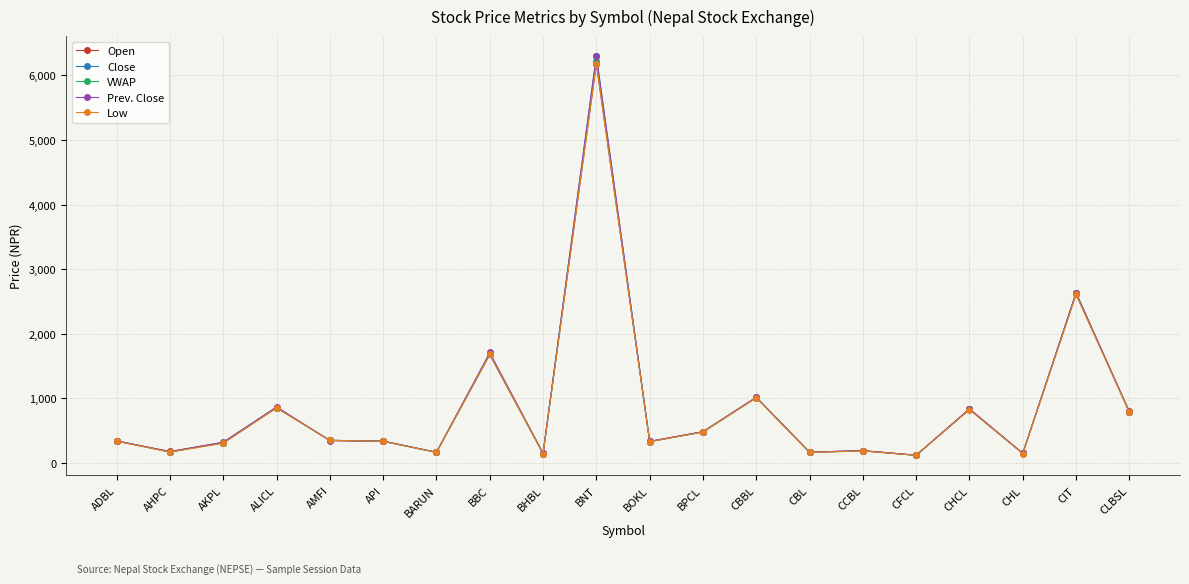

In VWAP, how many points are higher than both neighbors (excluding endpoints)?

7